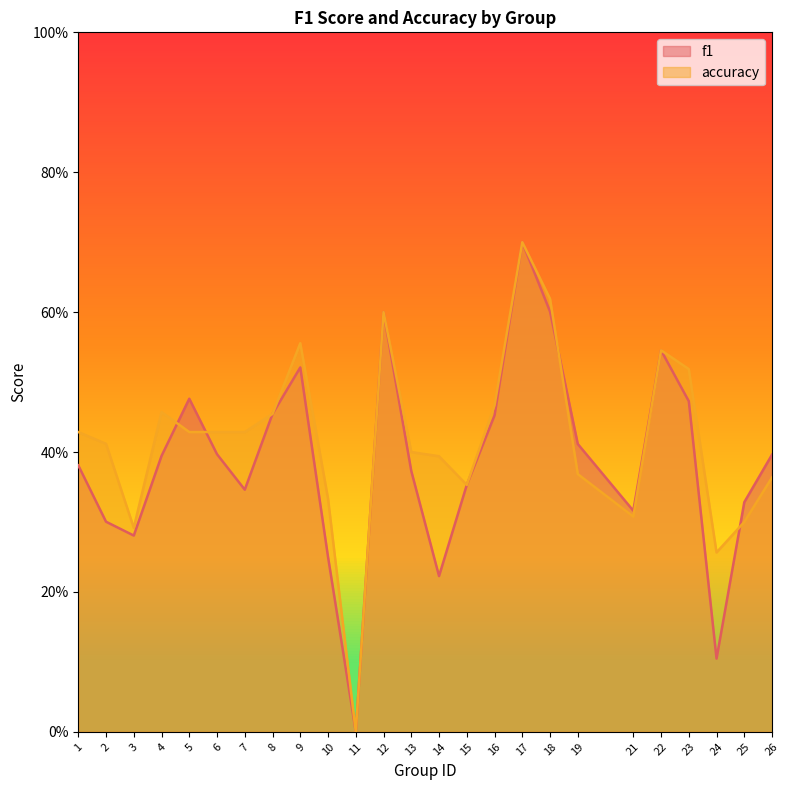

What is the difference between the second highest and minimum values in the accuracy series?

0.6